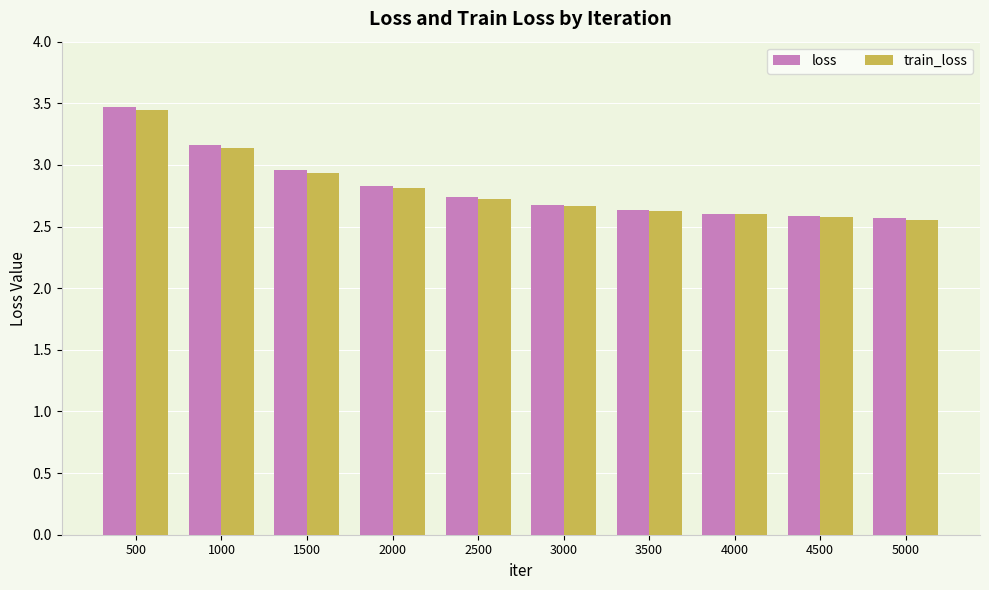

What is the maximum value shown in the chart?

3.5